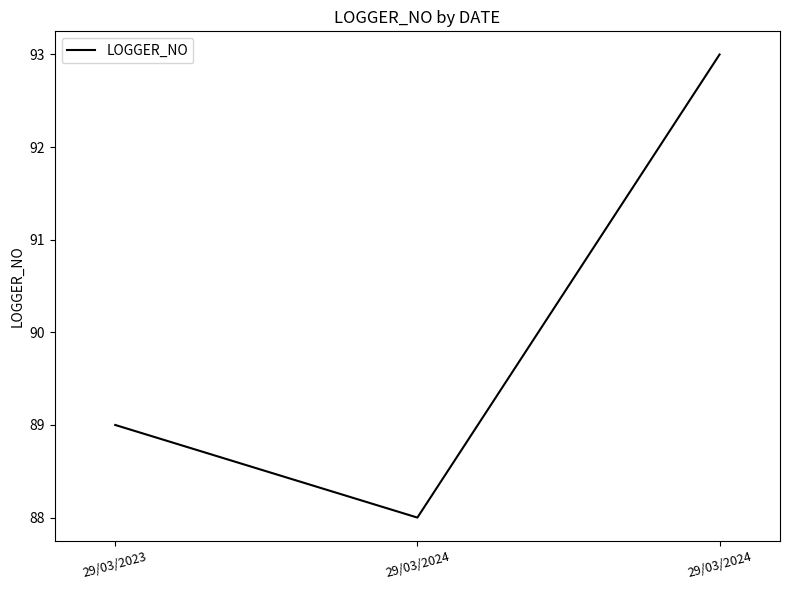

Is it true that the value at 29/03/2023 is 157?

False